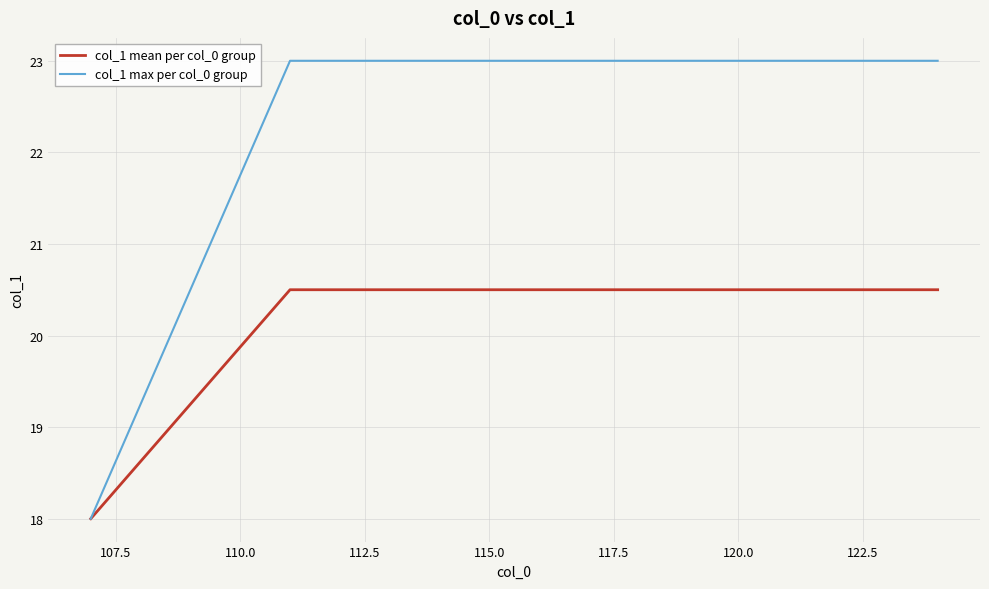

Rank the series by their average value, from highest to lowest.

col_1 max per col_0 group, col_1 mean per col_0 group